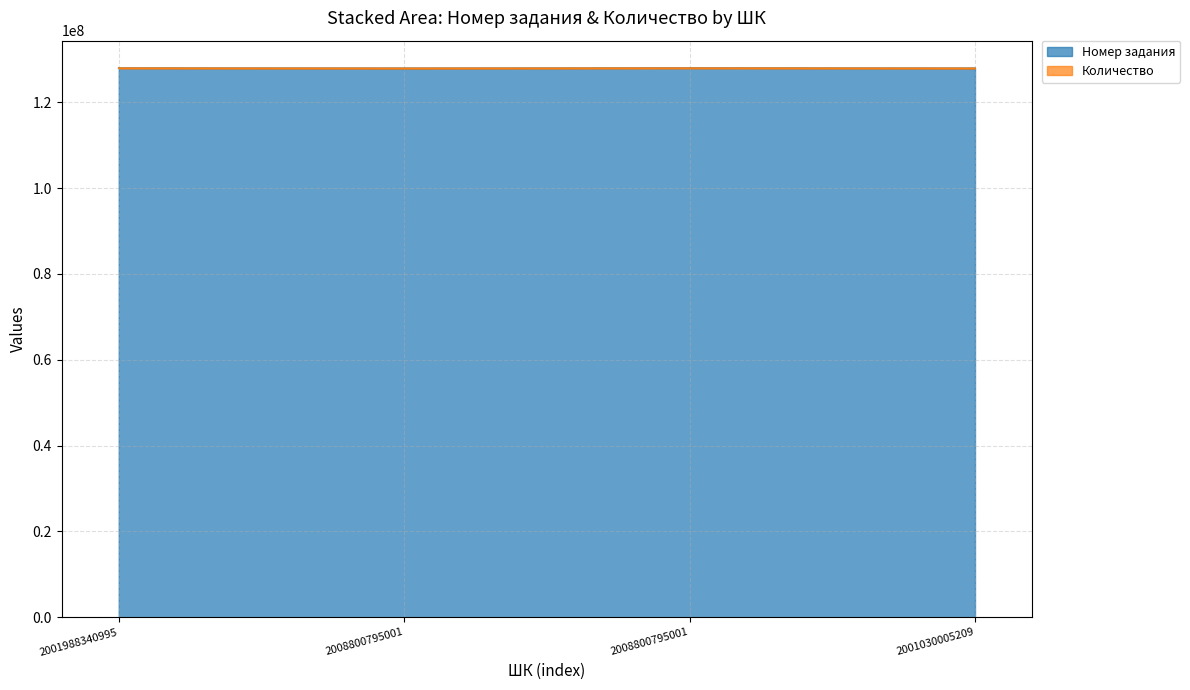

At which category does the data reach its first local peak?

2008800795001